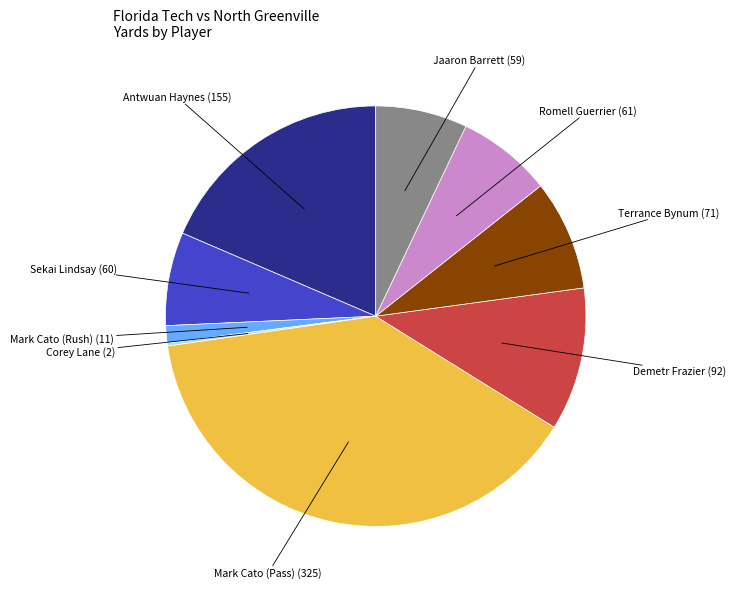

Is there a majority slice in this chart?

No